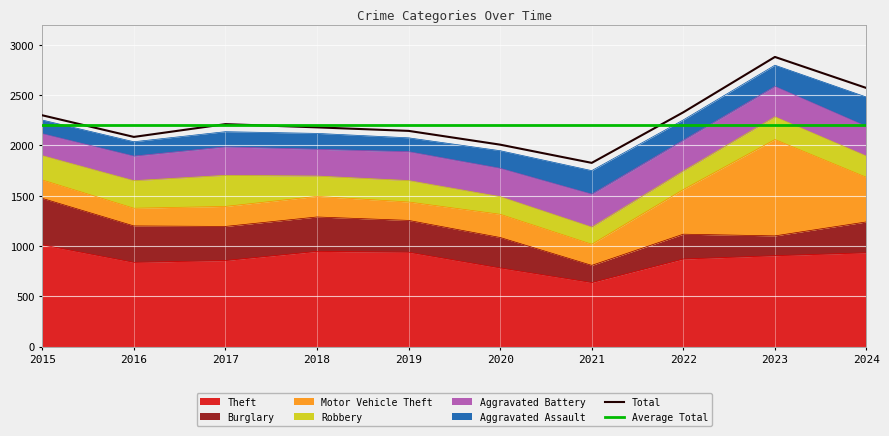

How many lines are shown in the chart?

2